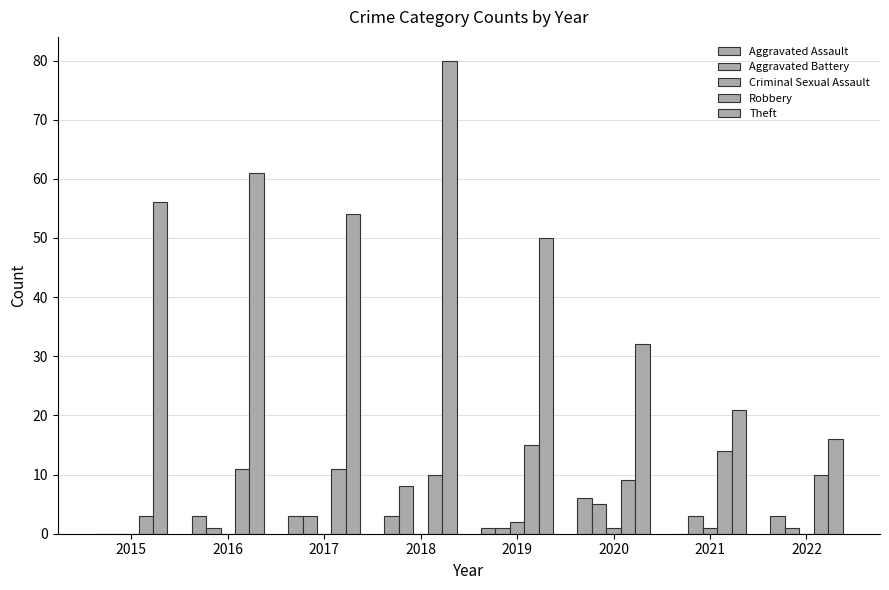

Which series has the largest total across all categories?

Theft